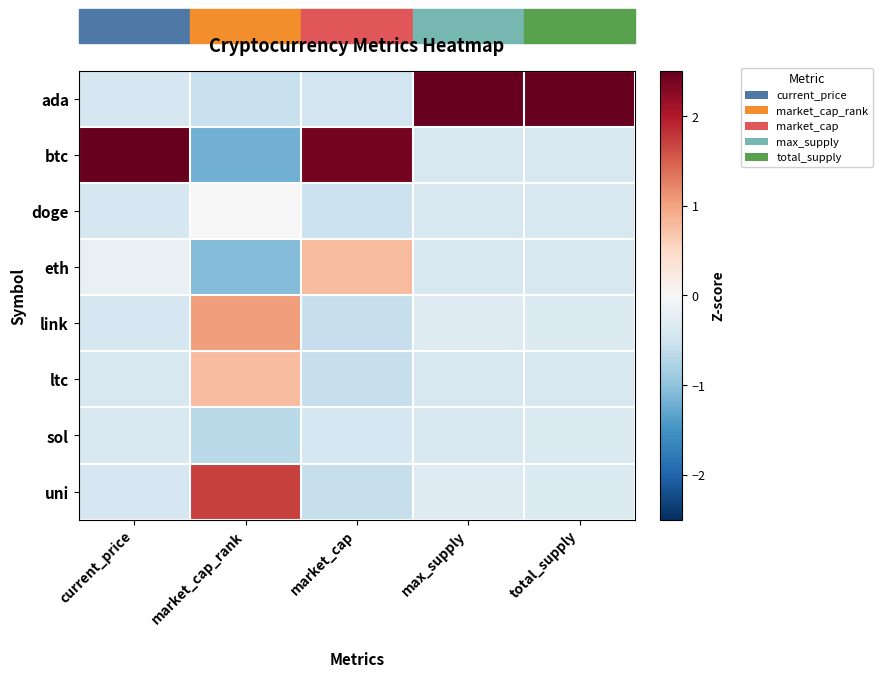

Reading left to right, transcribe all the data shown in this chart.

ada: current_price=-0.4	market_cap_rank=-0.5	market_cap=-0.5	max_supply=2.6	total_supply=2.6
btc: current_price=2.6	market_cap_rank=-1.2	market_cap=2.4	max_supply=-0.4	total_supply=-0.4
doge: current_price=-0.4	market_cap_rank=-0.0	market_cap=-0.5	max_supply=-0.4	total_supply=-0.4
eth: current_price=-0.2	market_cap_rank=-1.1	market_cap=0.8	max_supply=-0.4	total_supply=-0.4
link: current_price=-0.4	market_cap_rank=1.0	market_cap=-0.6	max_supply=-0.3	total_supply=-0.3
ltc: current_price=-0.4	market_cap_rank=0.8	market_cap=-0.6	max_supply=-0.4	total_supply=-0.4
sol: current_price=-0.4	market_cap_rank=-0.7	market_cap=-0.4	max_supply=-0.4	total_supply=-0.4
uni: current_price=-0.4	market_cap_rank=1.7	market_cap=-0.6	max_supply=-0.3	total_supply=-0.3